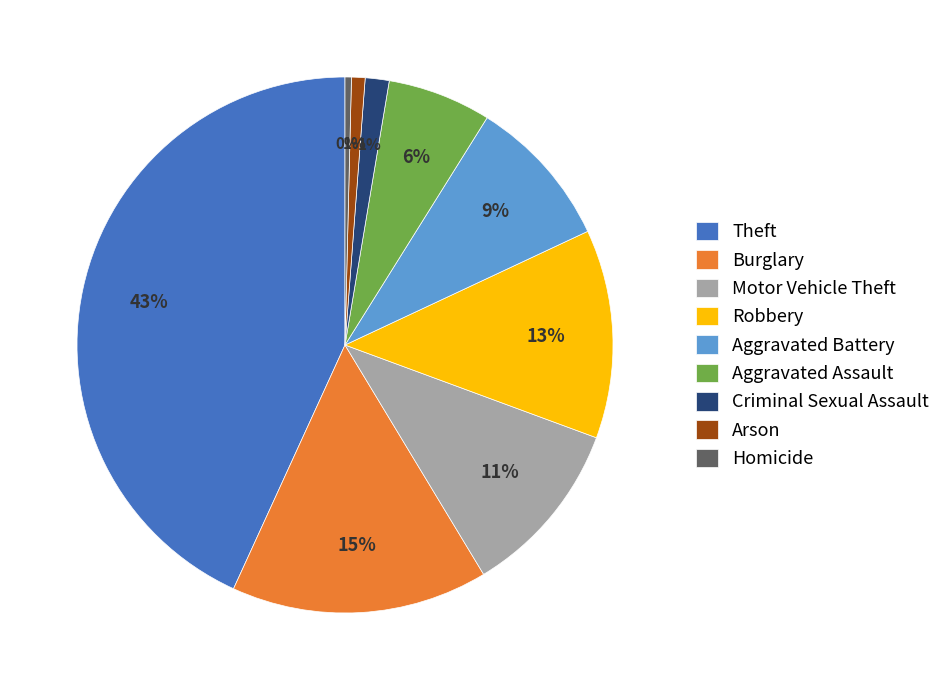

Combined, do Criminal Sexual Assault and Arson account for over 50%?

No